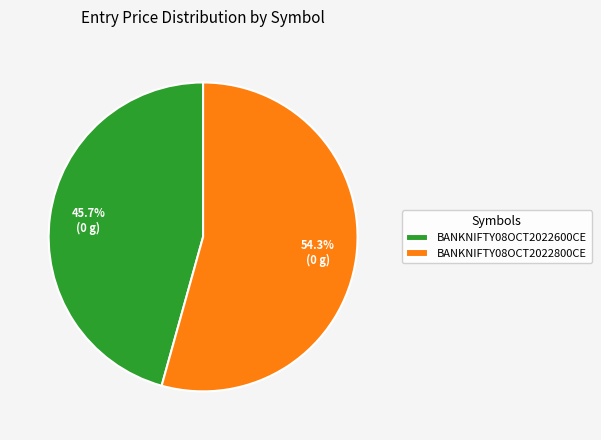

Which category has the smallest portion of the pie?

BANKNIFTY08OCT2022600CE